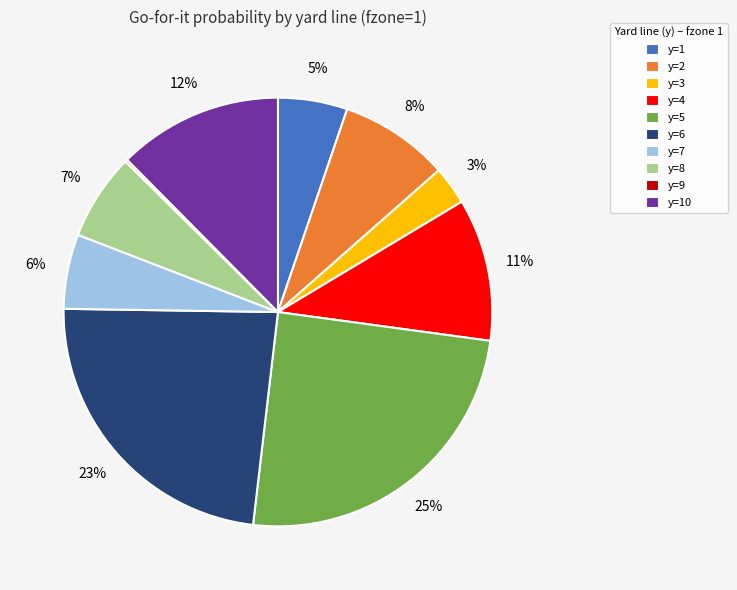

The y=7 slice represents 16% of the pie. True or false?

False